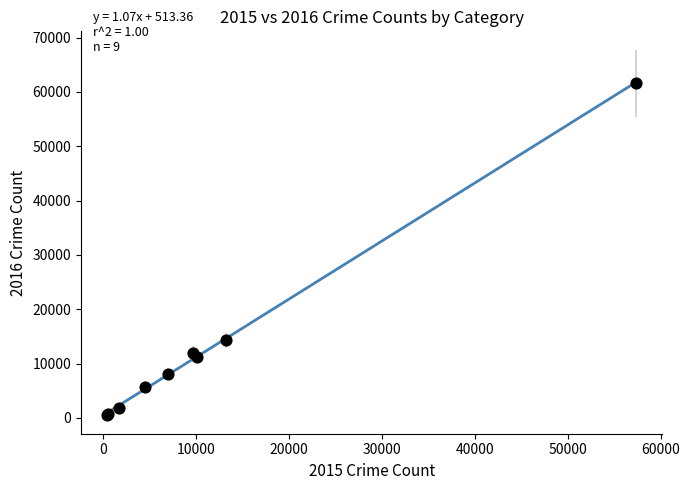

What Y value in the scatter plot is closest to 31066?

14289